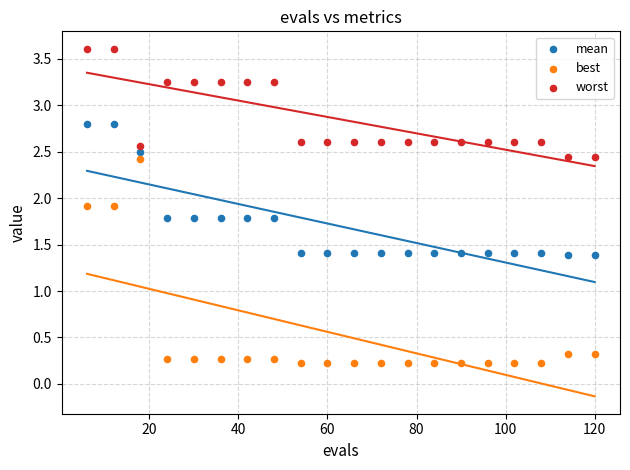

What are all the series names shown in the legend?

mean, best, worst